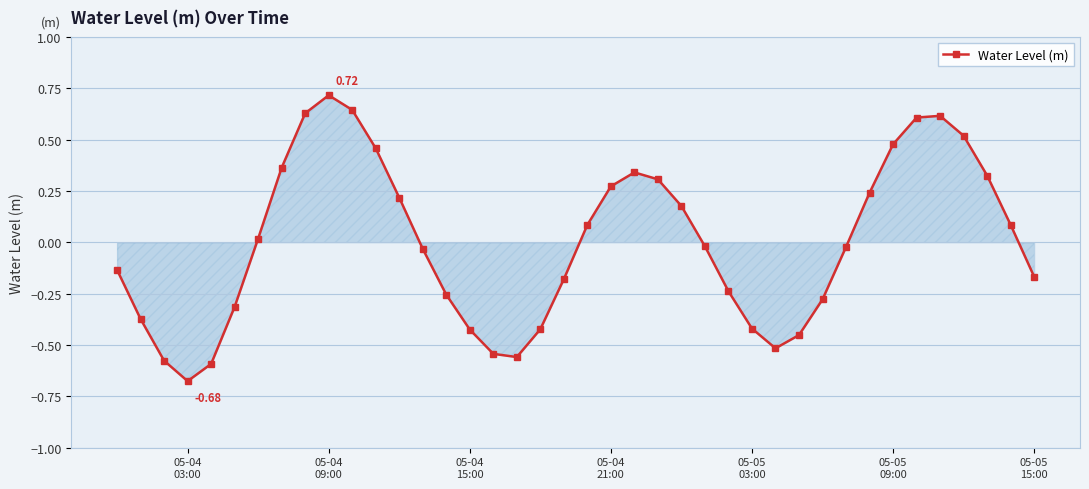

How many interior local peaks (higher than both neighbors) does the data have?

3